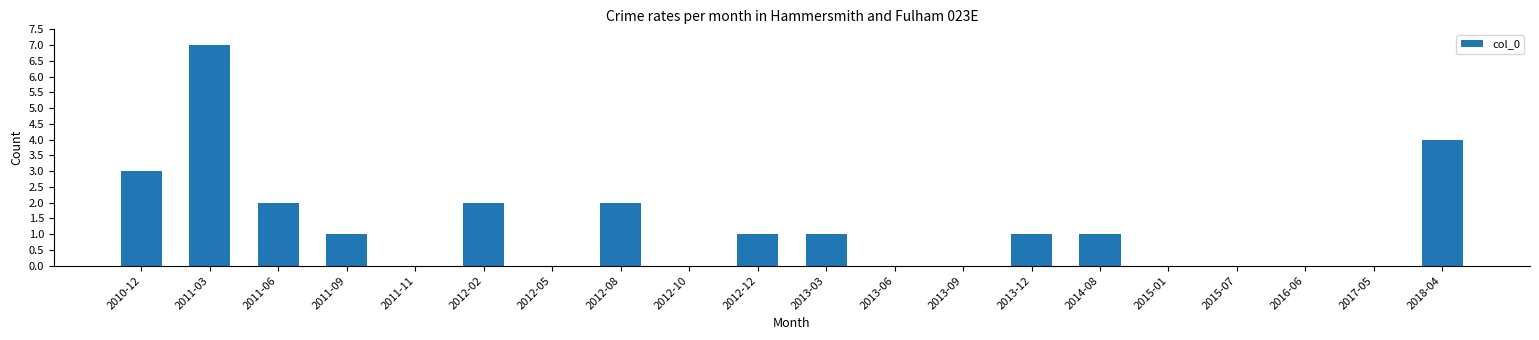

What is the maximum value shown in the chart?

7